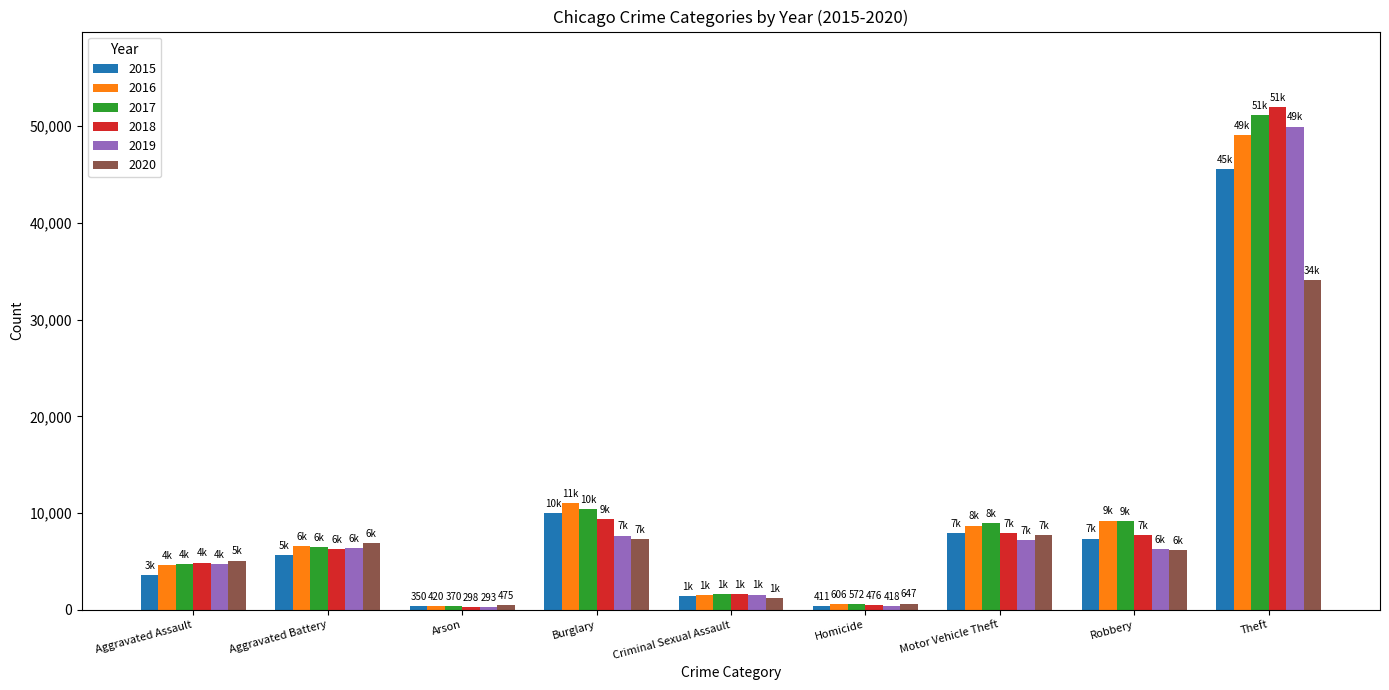

What is the difference between the maximum and minimum values in the 2020 series?

33639